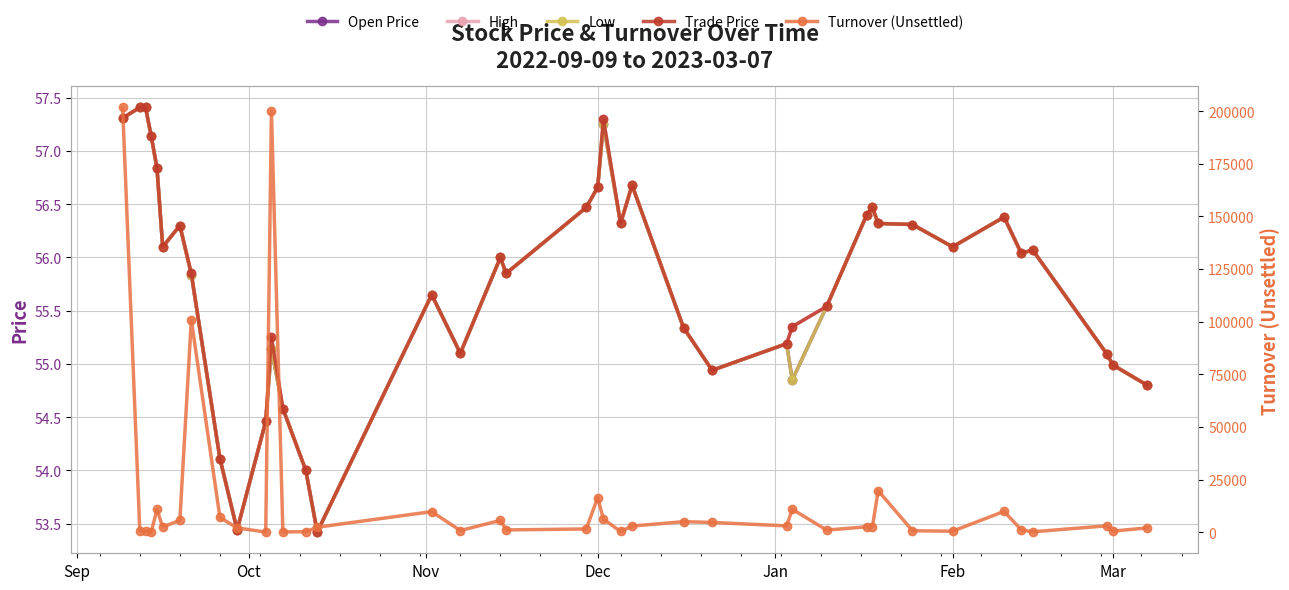

What is the sum of all Turnover (Unsettled) values?

645971.7